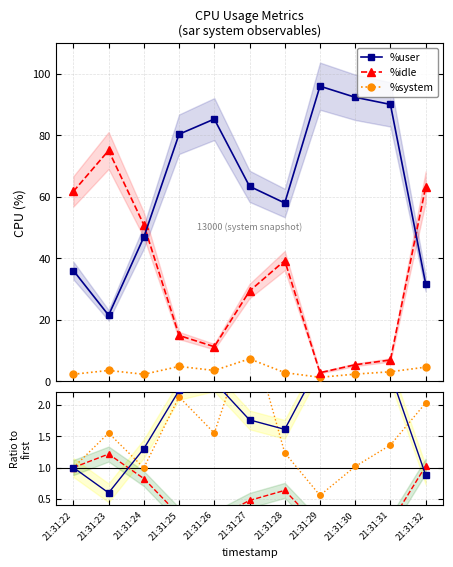

Which series changed the most between 21:31:23 and 21:31:29?

%user